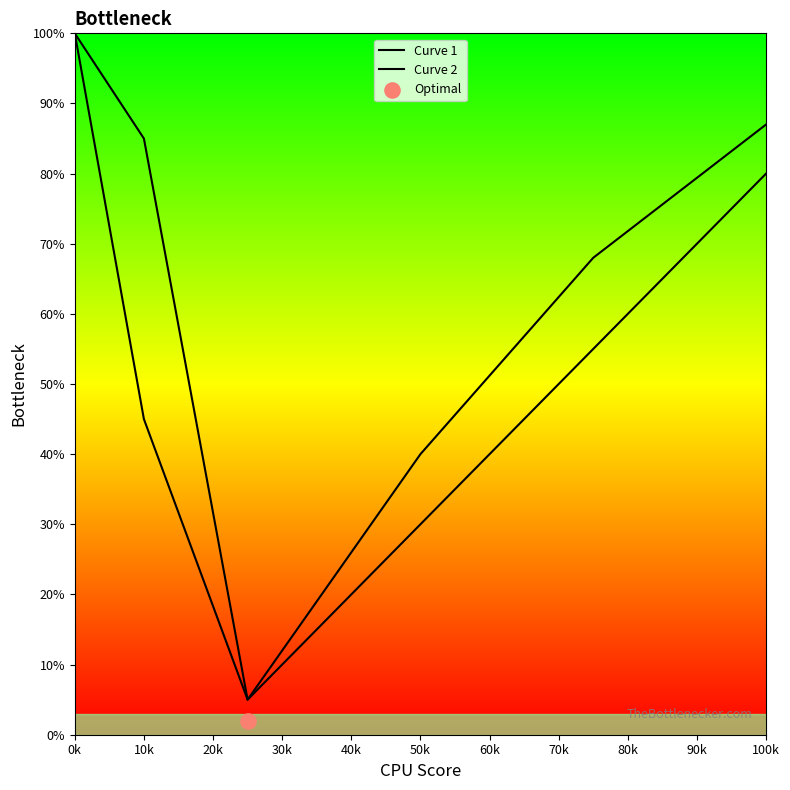

Which series reaches the maximum Y coordinate?

Curve 1